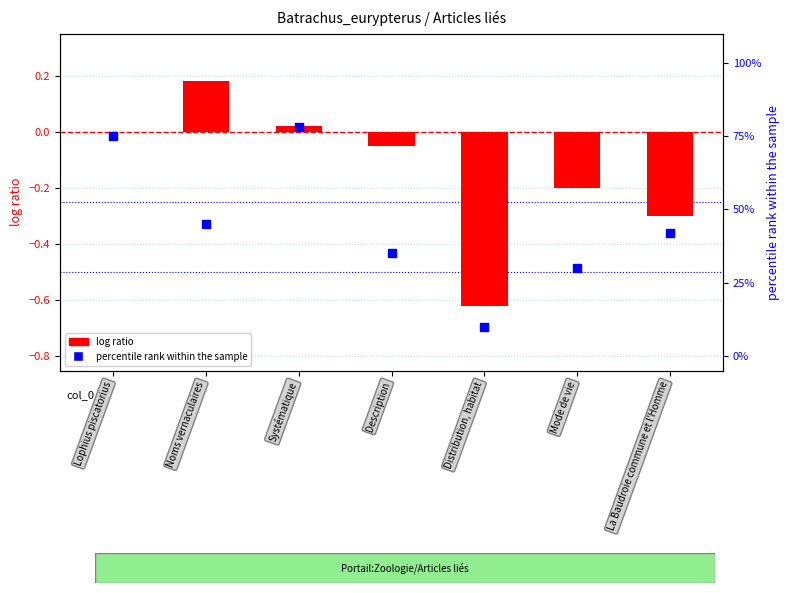

At which category is the sum across all series the highest?

Systématique